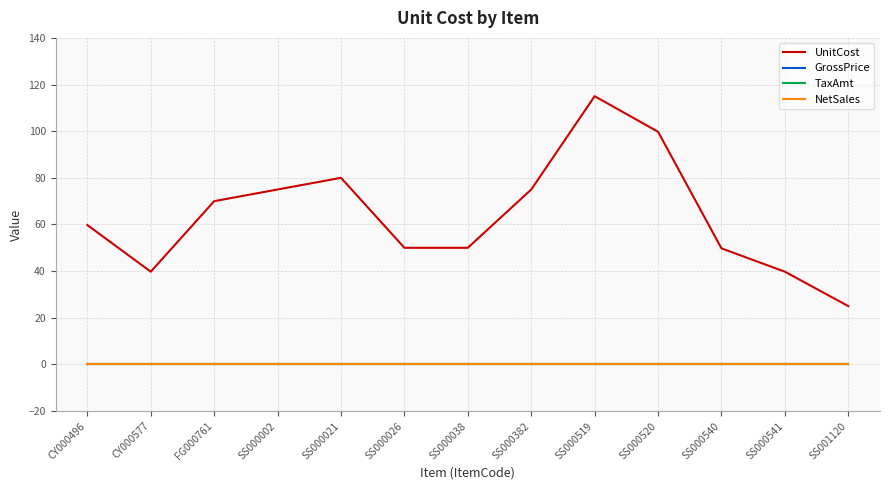

What is the average value of the UnitCost series?

63.8